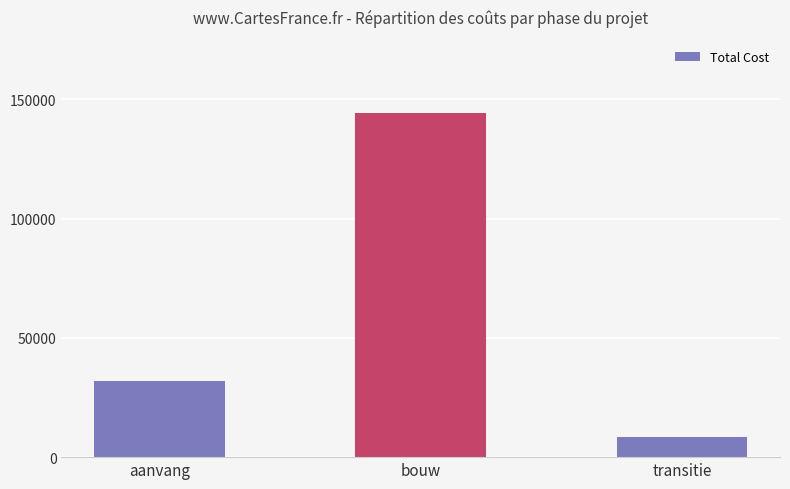

What is the change in value from aanvang to transitie?

-23475